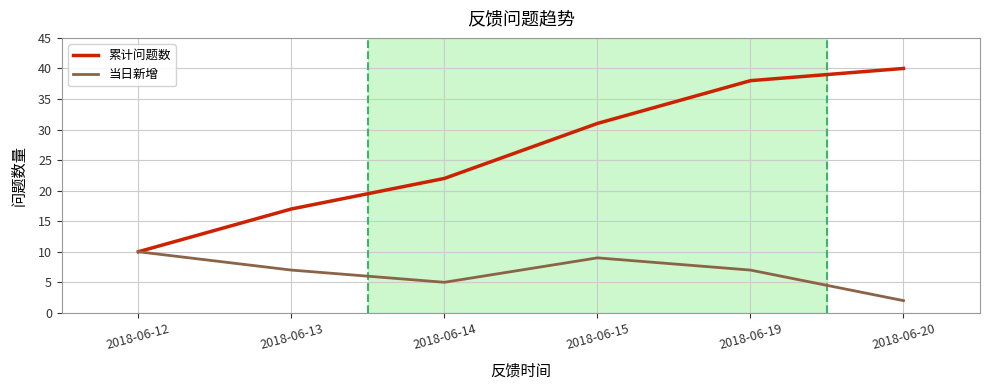

Where is 累计问题数 nearest to the value 25?

2018-06-14